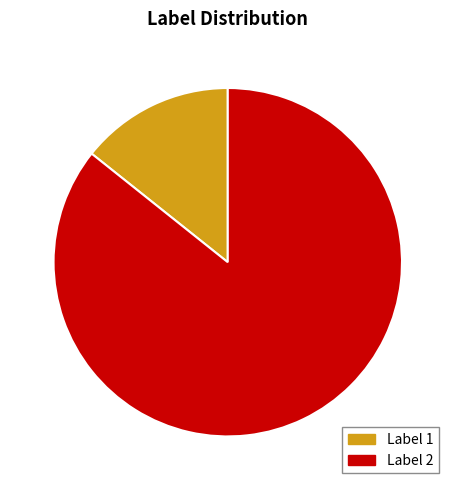

What portion of the pie excludes Label 2?

14.3%